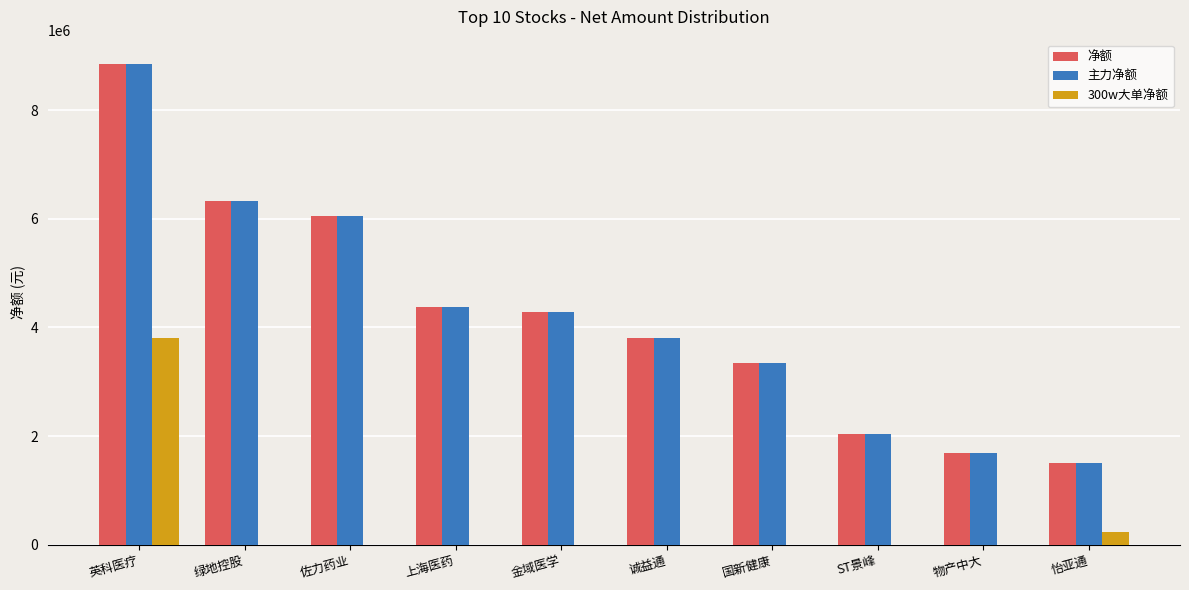

The 净额 series shows 6634441 at 金域医学. True or false?

False